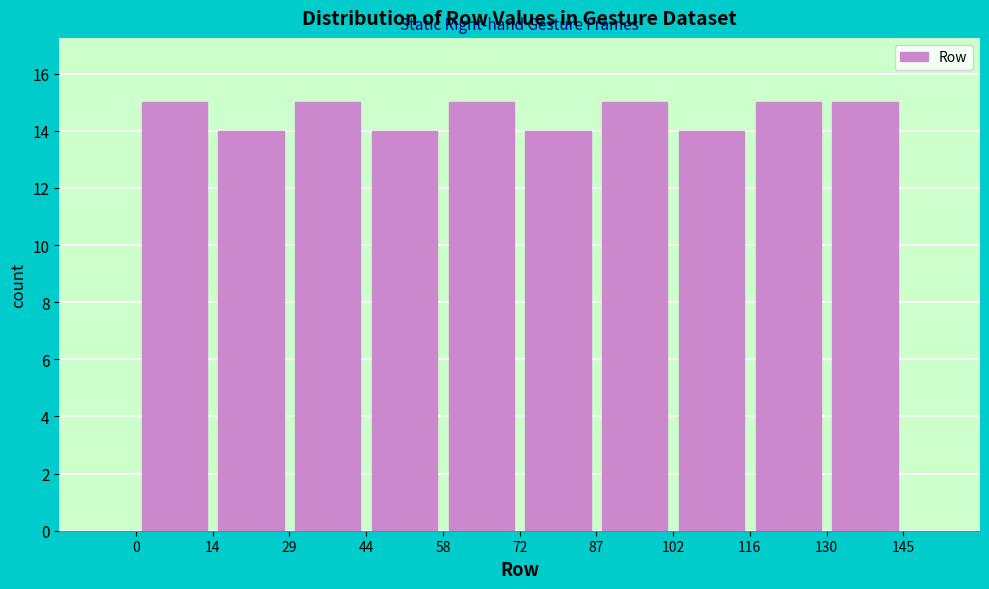

What is the height of the bar covering 44 to 58 on the x-axis? The values are not printed on the chart, so give them approximately, as read against the axis.

14